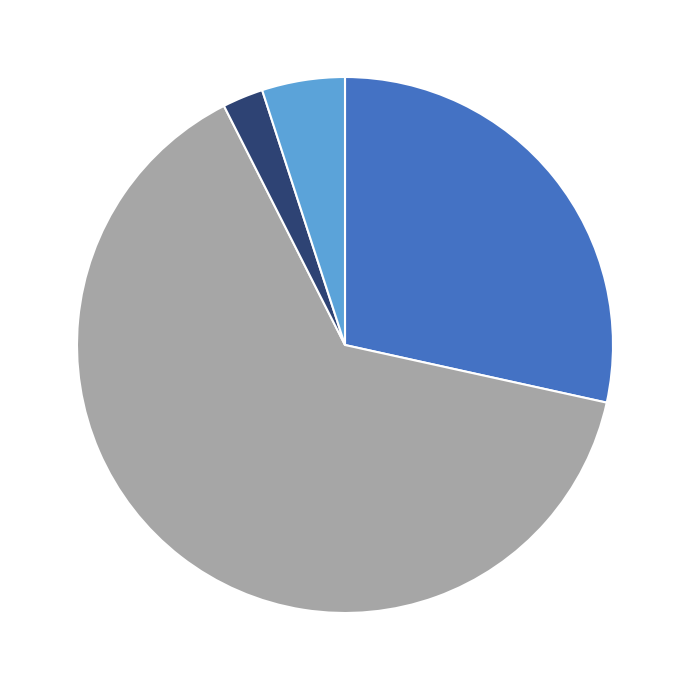

Does any single category account for the majority?

Yes